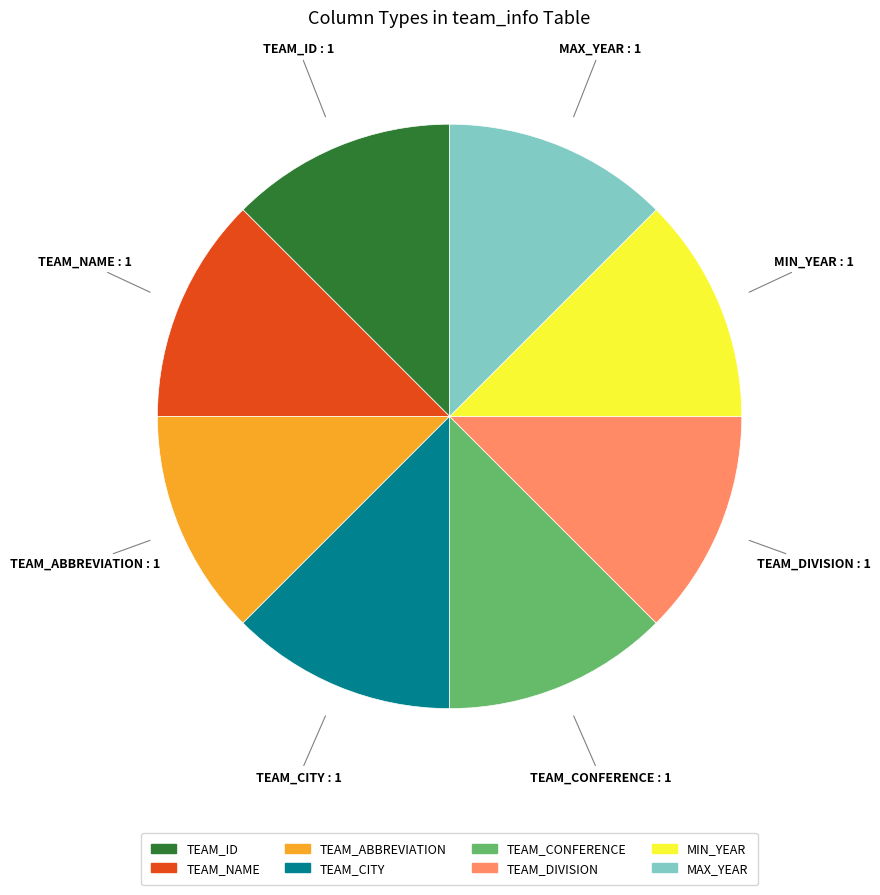

Is it true that MIN_YEAR is 1% of the pie?

False